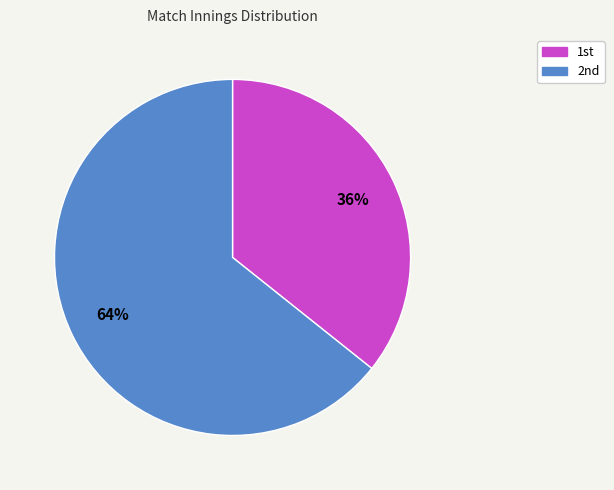

Which category has the smallest portion of the pie?

1st